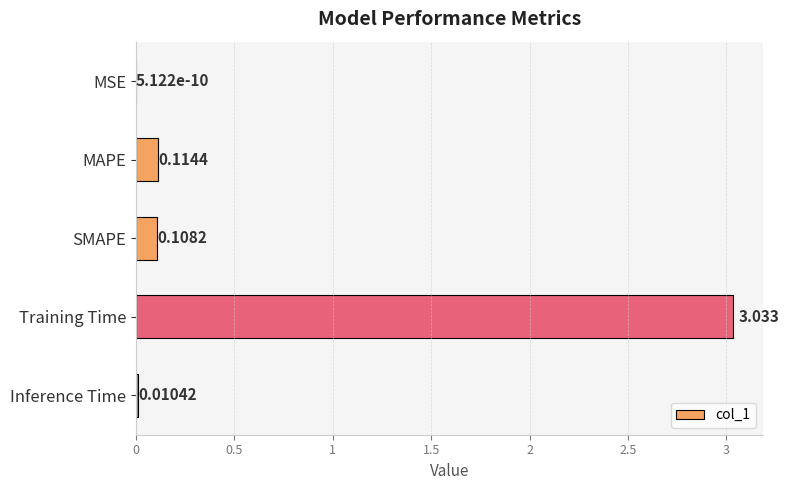

Which label corresponds to the largest value in the chart?

Training Time